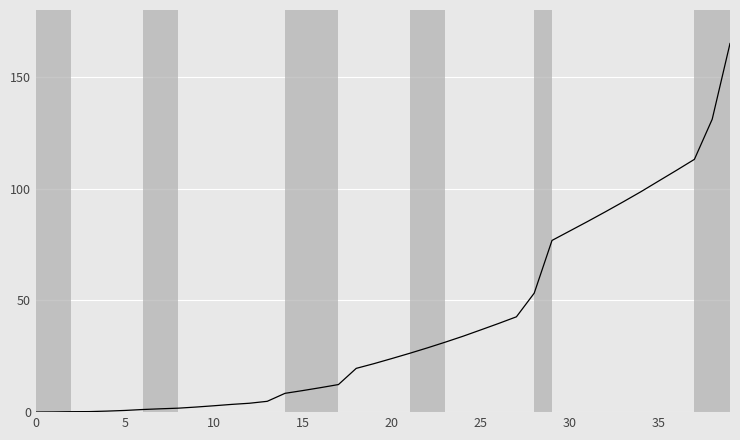

What is the maximum value shown in the chart?

165.0